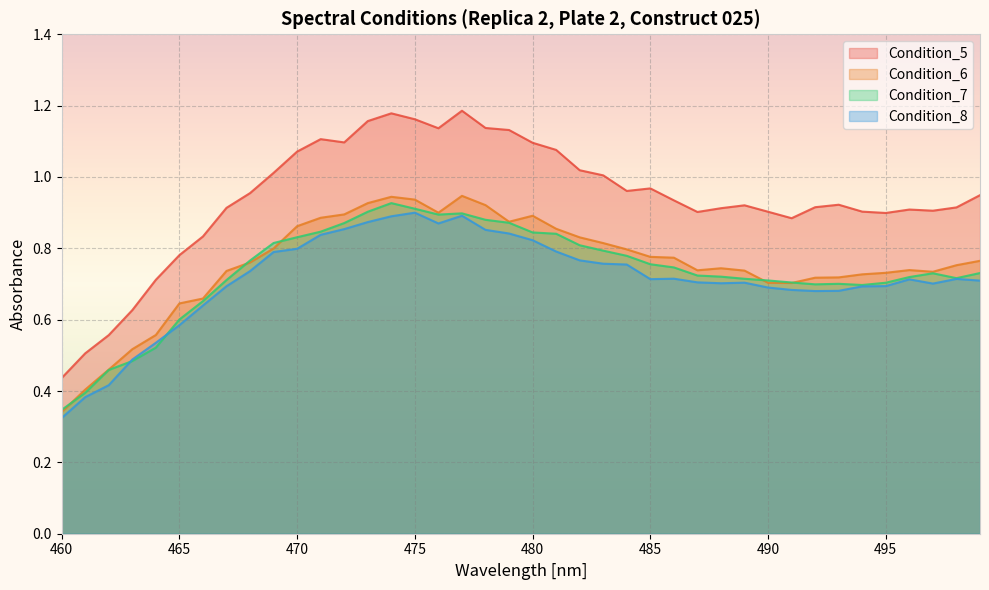

Is it true that Condition_8 equals 0.9 at 472?

True